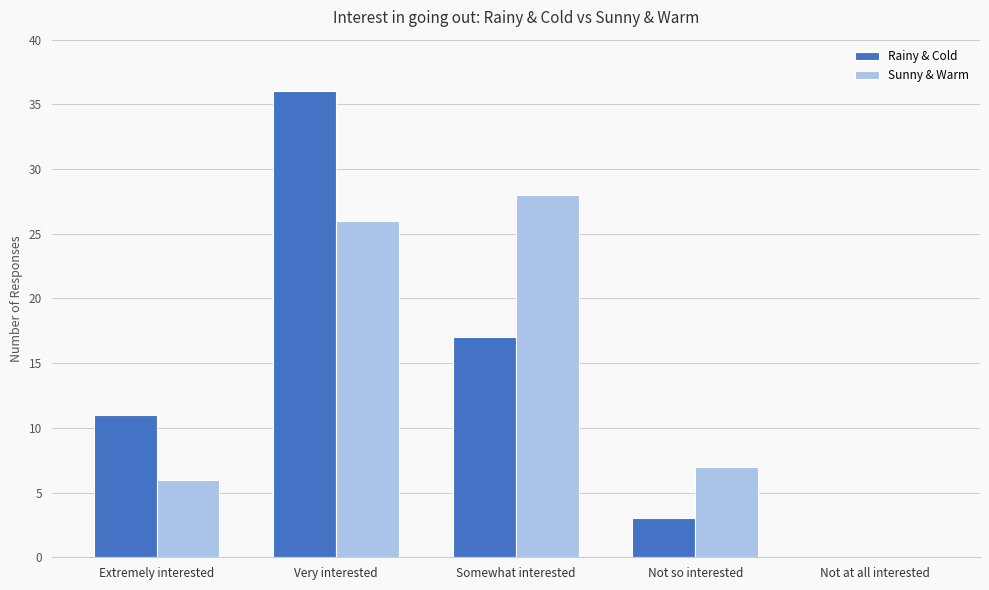

Between Extremely interested and Very interested, which series saw the biggest shift?

Rainy & Cold